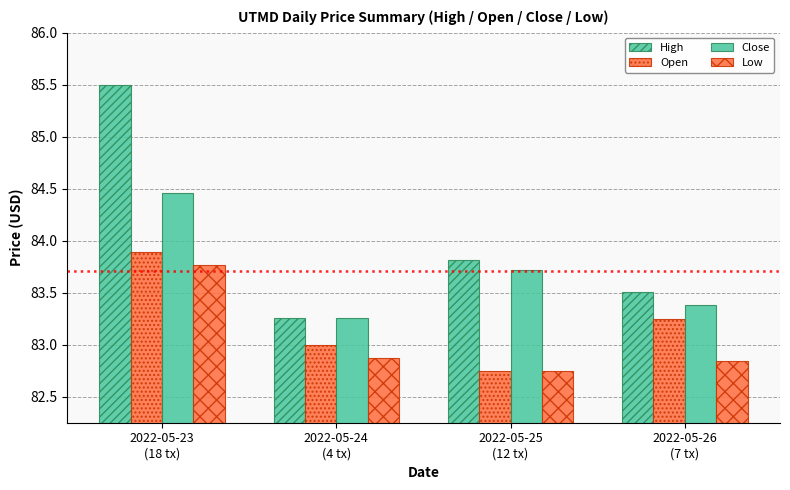

Which series has the largest total across all categories?

High